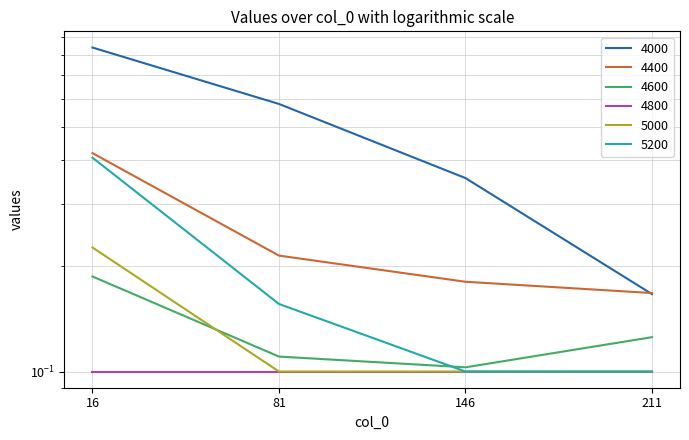

The value of 5200 at 146 is 0.1. True or false?

True